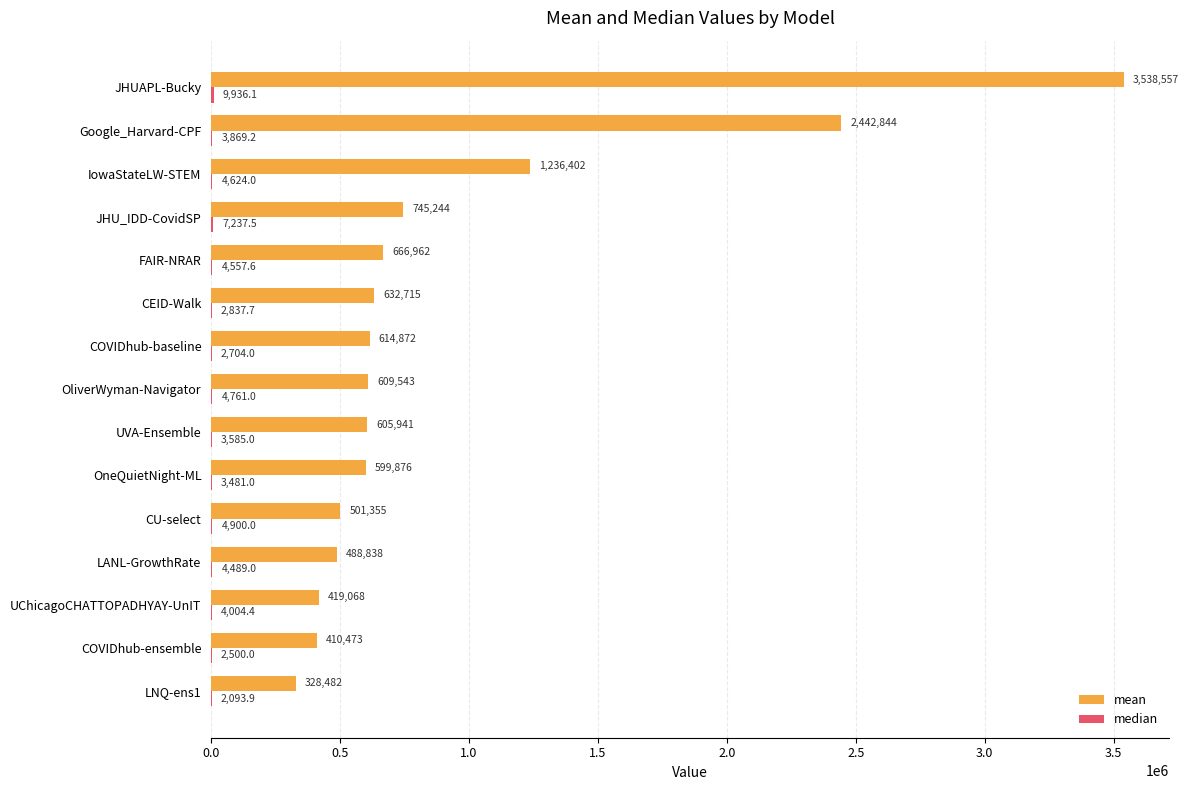

Which series changed the most between COVIDhub-ensemble and LANL-GrowthRate?

mean